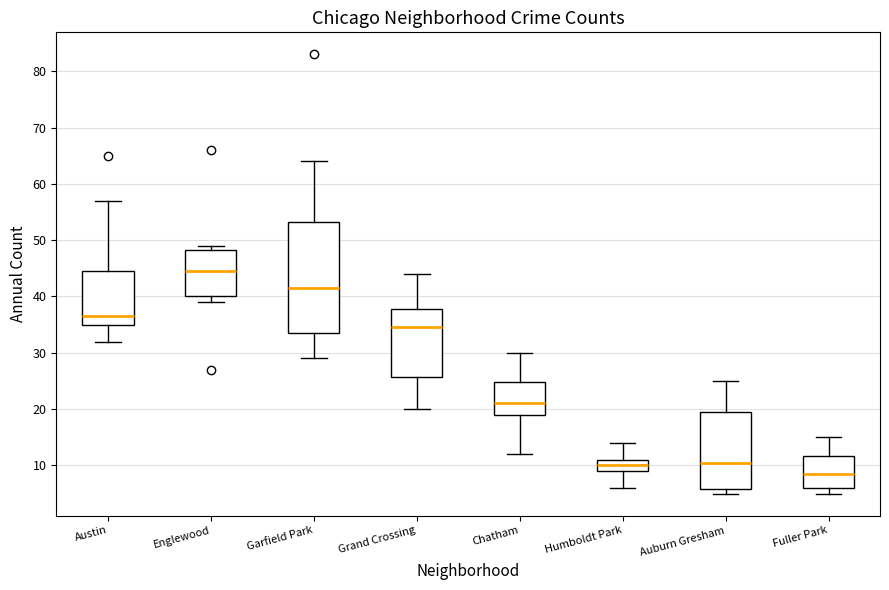

Reading left to right, transcribe this box plot: for each box, give where its median line is, the range the box spans, and where its two whiskers end, as read against the y-axis. The values are not printed on the chart, so give them approximately, as read against the axis.

Austin: median 37, box 35 to 45, whiskers 32 to 57
Englewood: median 45, box 40 to 48, whiskers 39 to 49
Garfield Park: median 42, box 34 to 53, whiskers 29 to 64
Grand Crossing: median 35, box 26 to 38, whiskers 20 to 44
Chatham: median 21, box 19 to 25, whiskers 12 to 30
Humboldt Park: median 10, box 9 to 11, whiskers 6 to 14
Auburn Gresham: median 11, box 6 to 20, whiskers 5 to 25
Fuller Park: median 9, box 6 to 12, whiskers 5 to 15